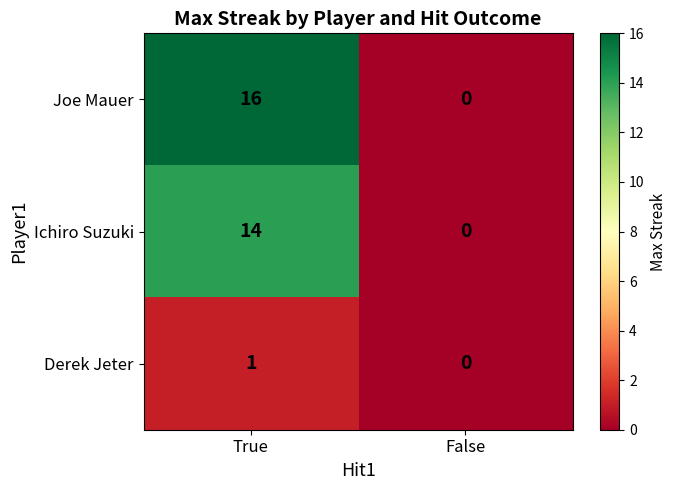

At which category is the sum across all series the highest?

True